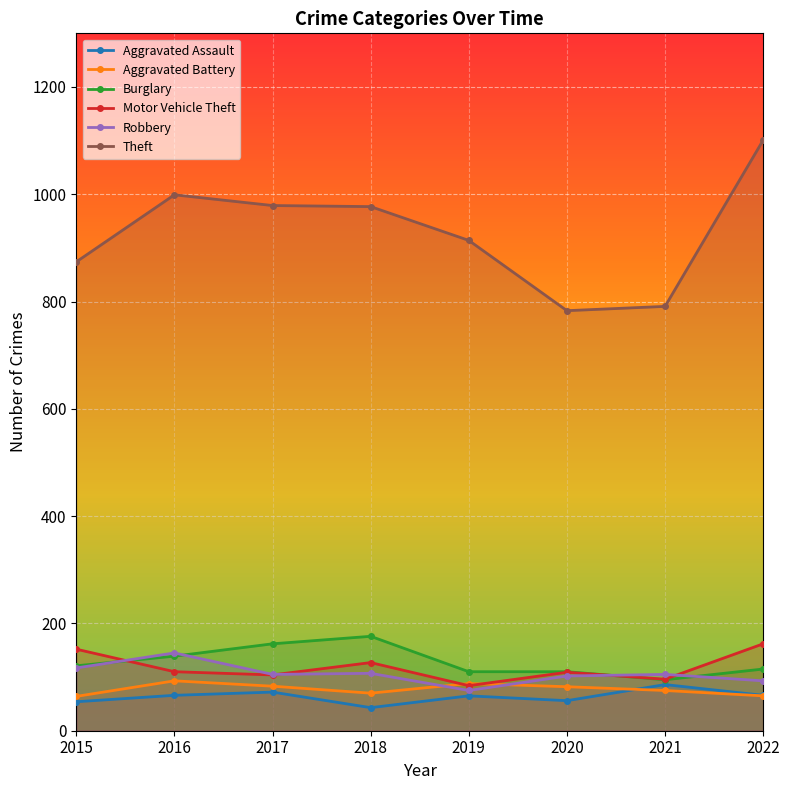

What is the sum of the Theft values at 2017 and 2021?

1770